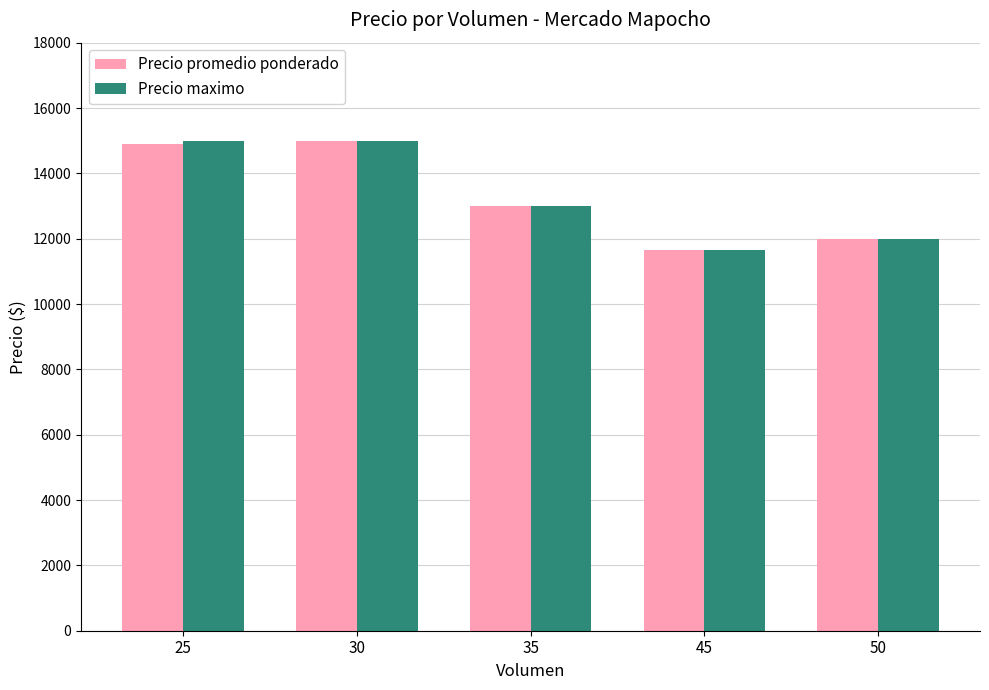

What is the total value across all series at 45?

23334